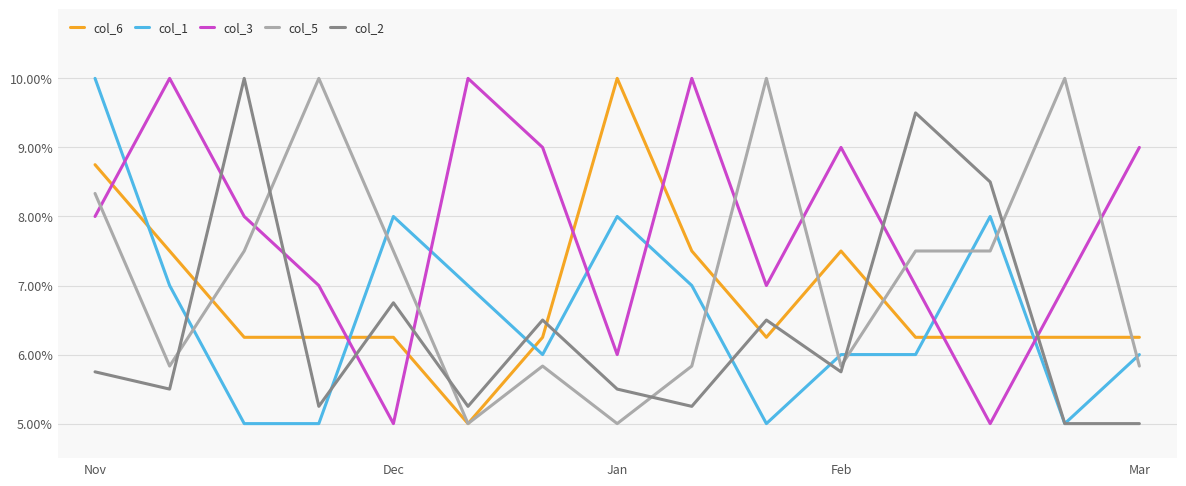

Which series has the largest total across all categories?

col_3